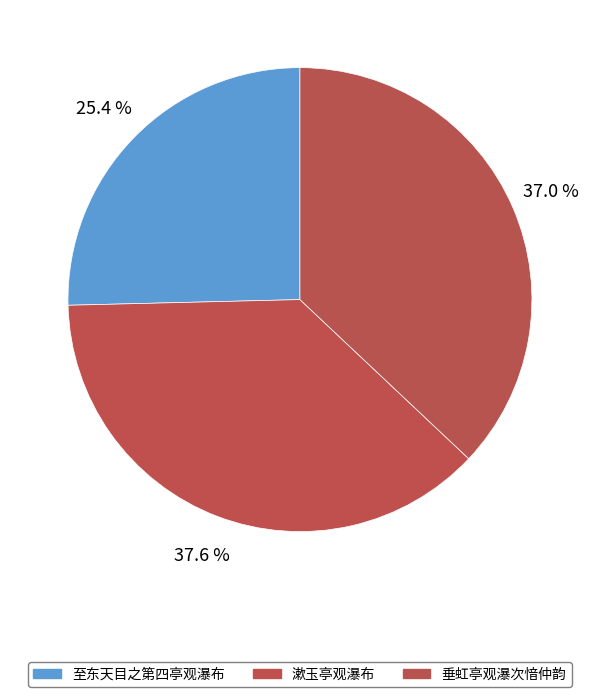

To the nearest percent, what portion does 至东天目之第四亭观瀑布 represent?

25%